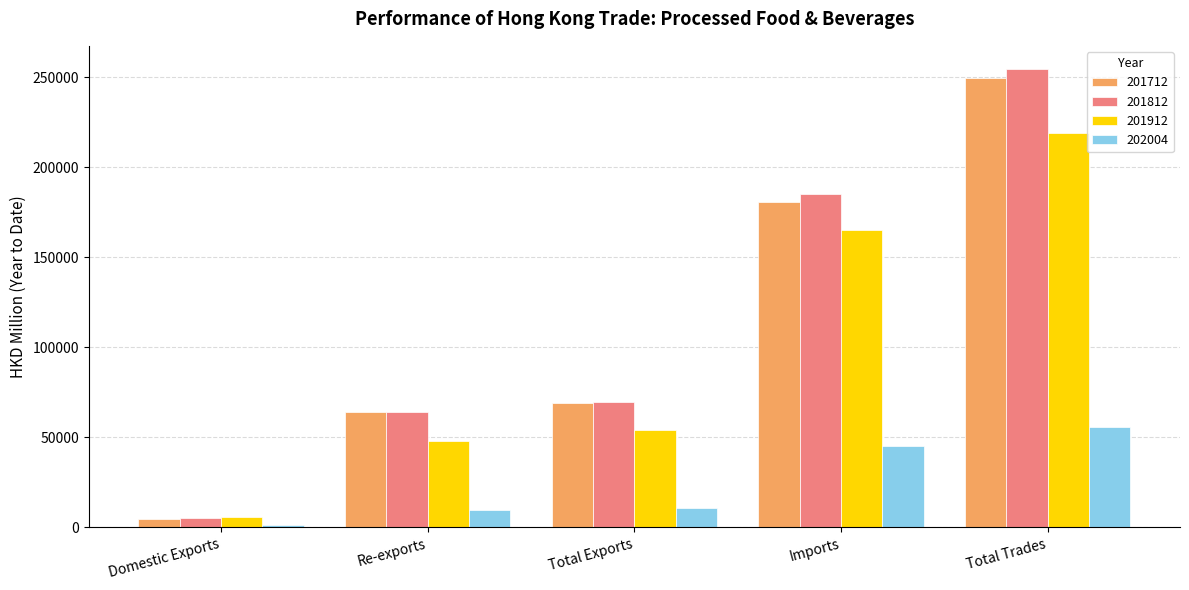

Does the chart contain stacked bars?

No